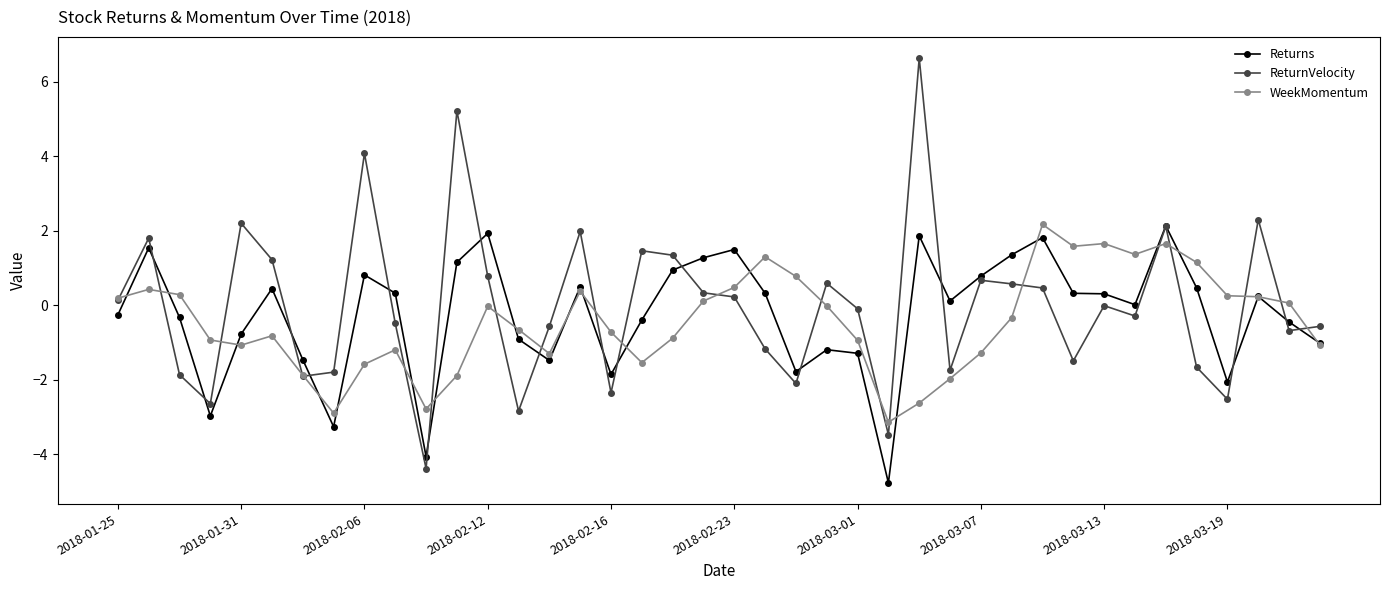

What is the lowest value of the ReturnVelocity series?

-4.4